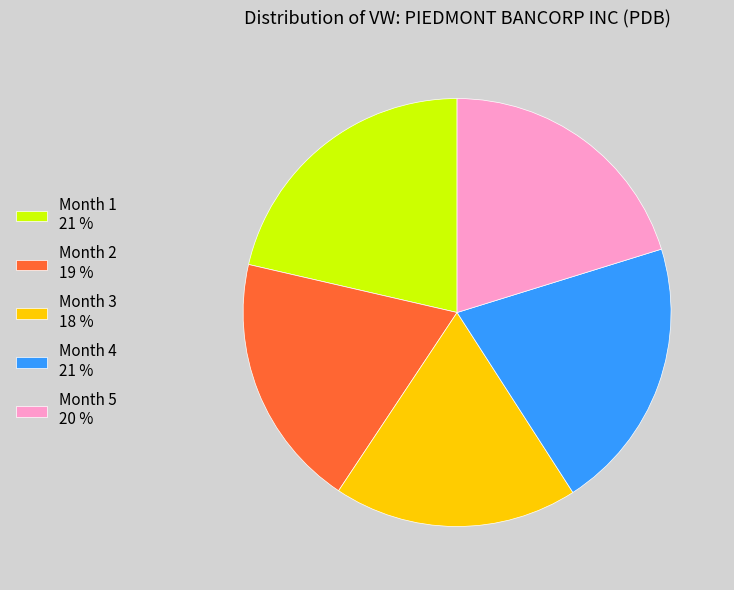

Does any single category account for the majority?

No